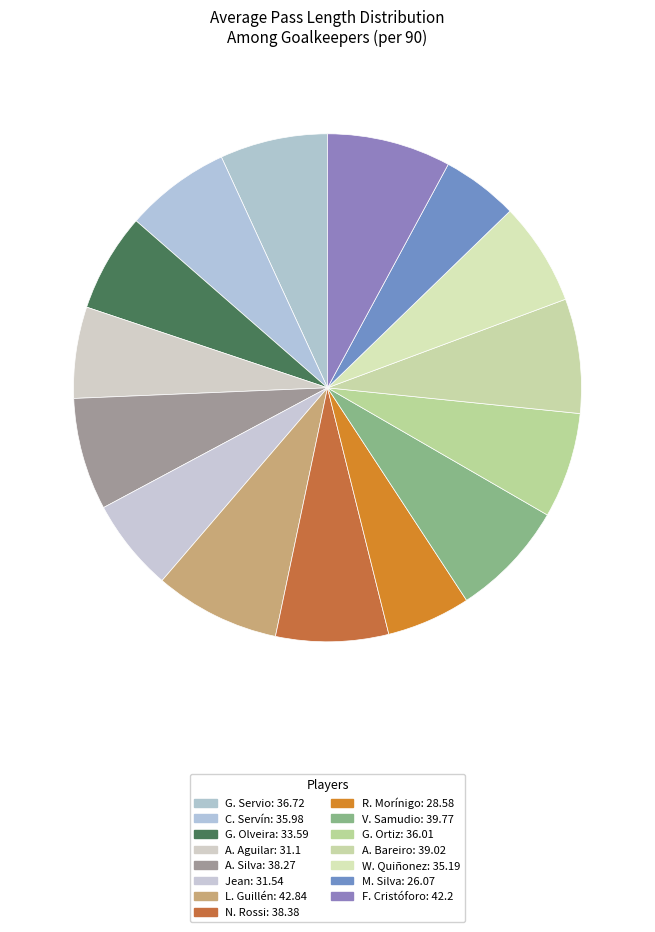

What is the total percentage of C. Servín and A. Bareiro?

14.0%